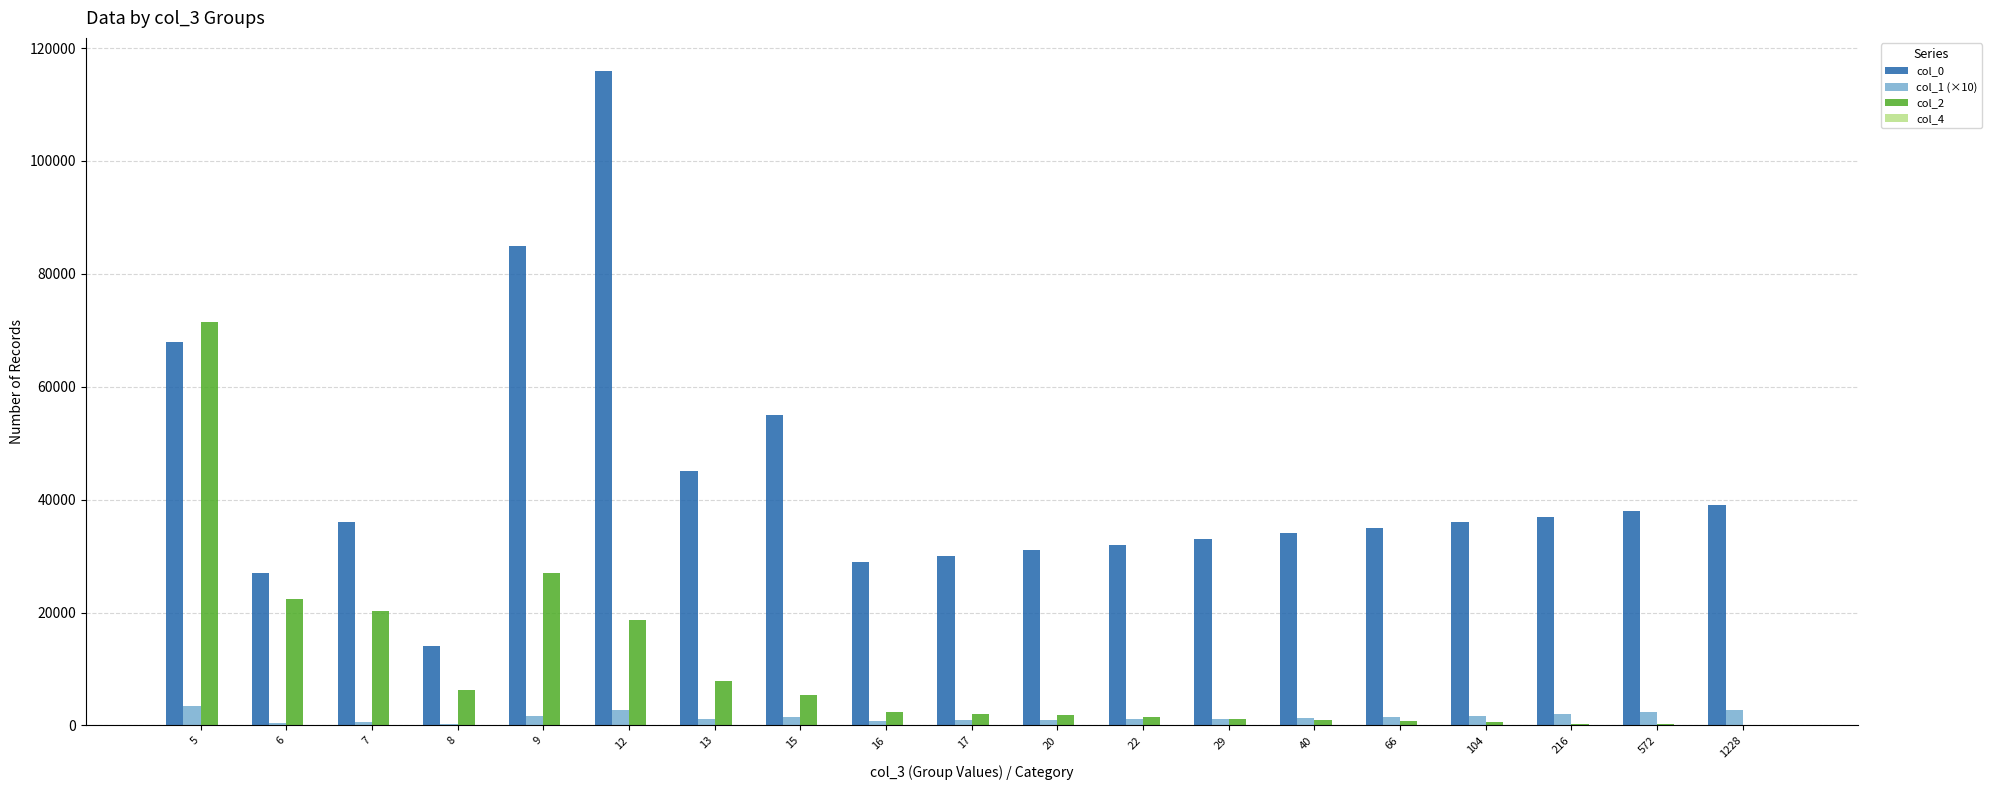

What is the sum of all col_0 values?

820041.0